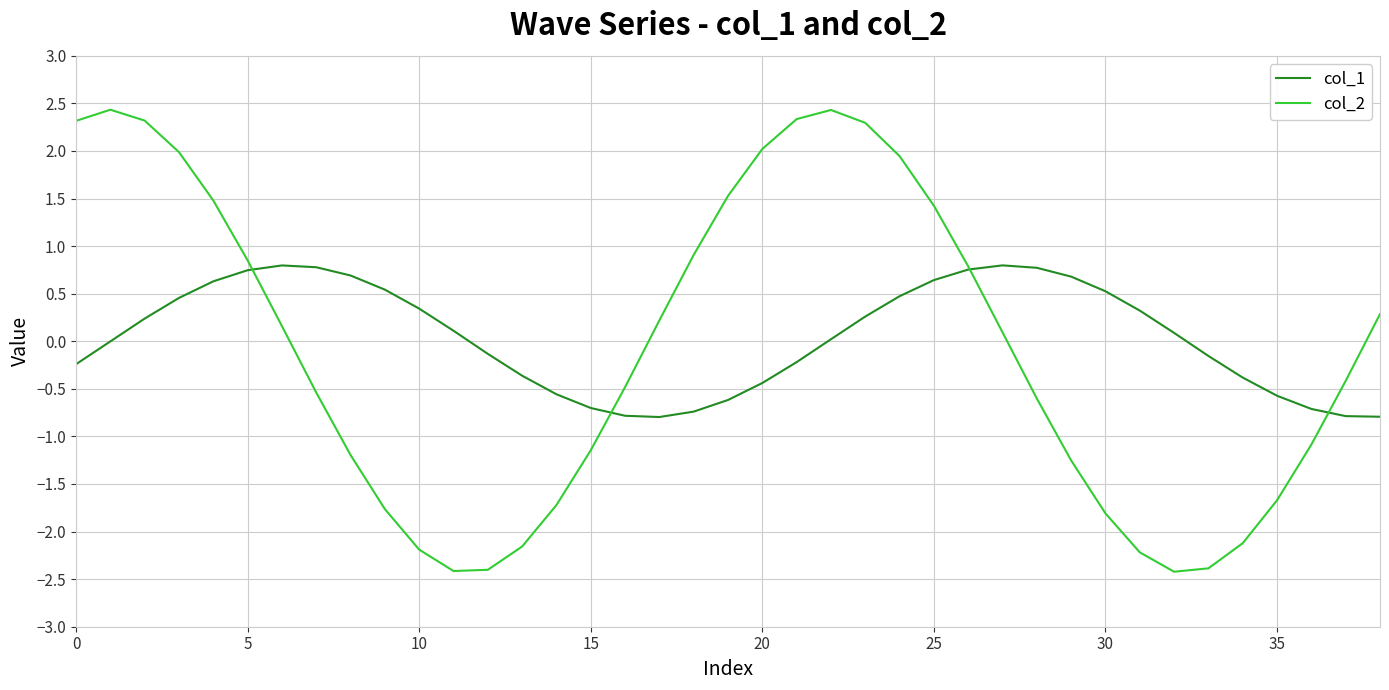

Which series has the largest total across all categories?

col_1